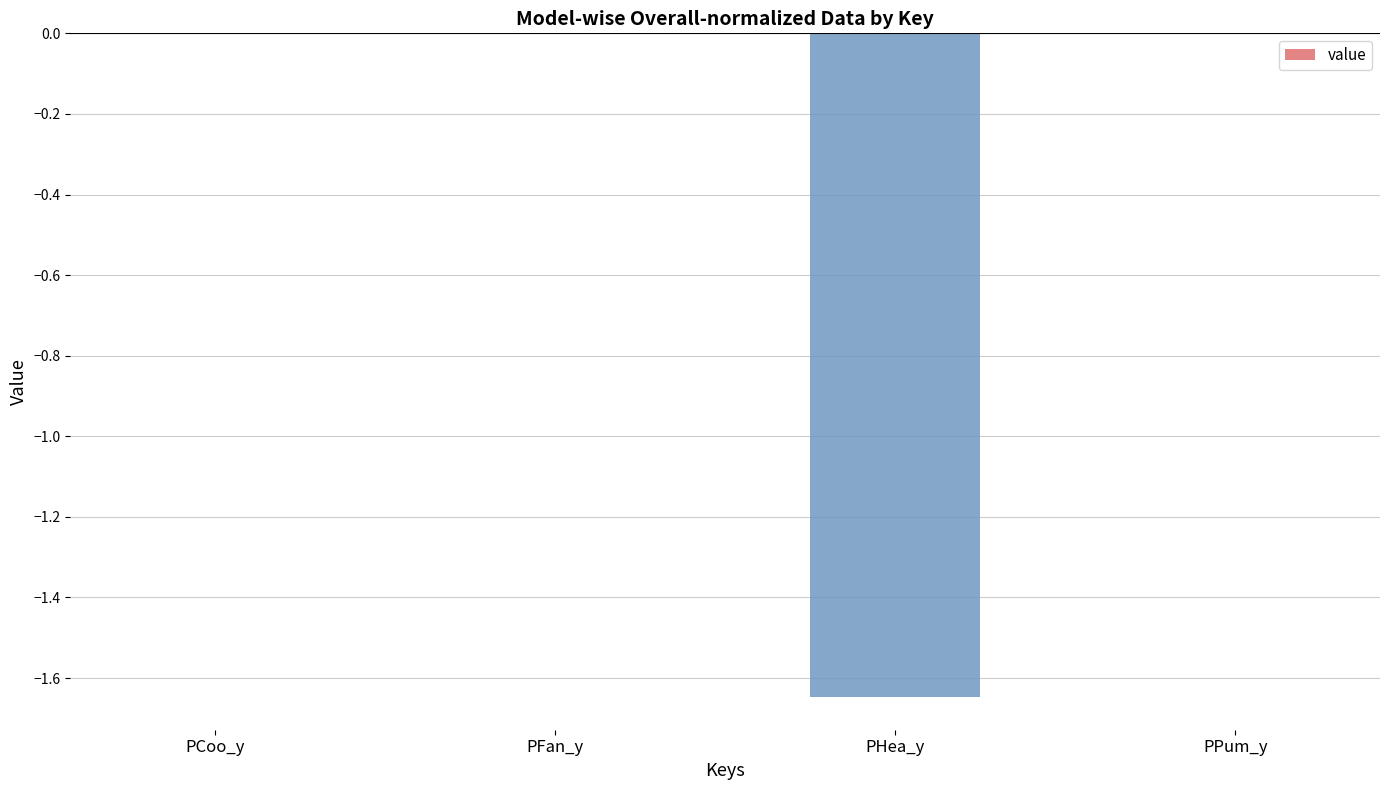

The value at PPum_y is 0.0. True or false?

True